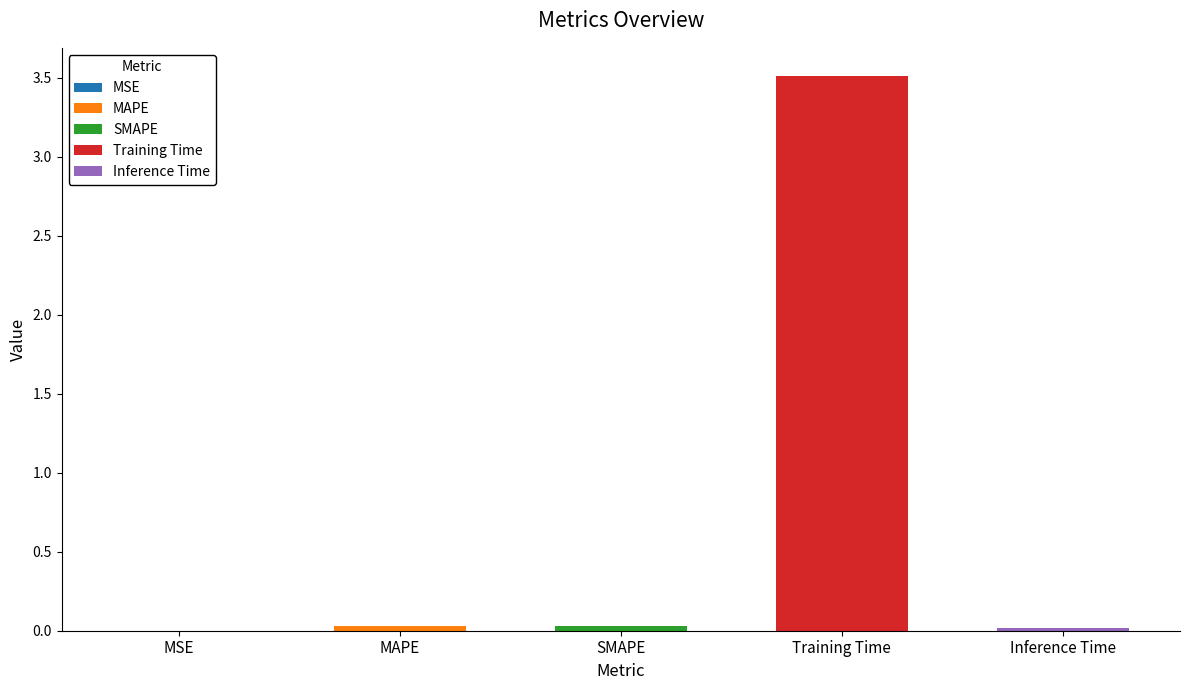

The chart shows a value of 0.0 at MAPE. True or false?

True